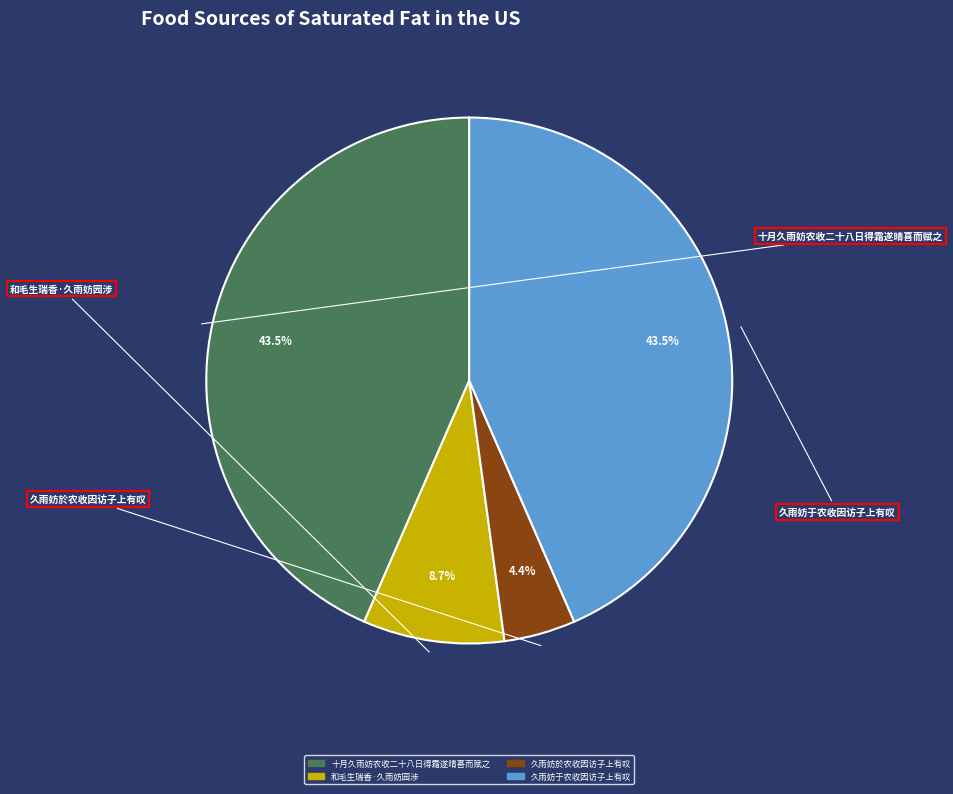

Which slice is the smallest?

久雨妨於农收因访子上有叹